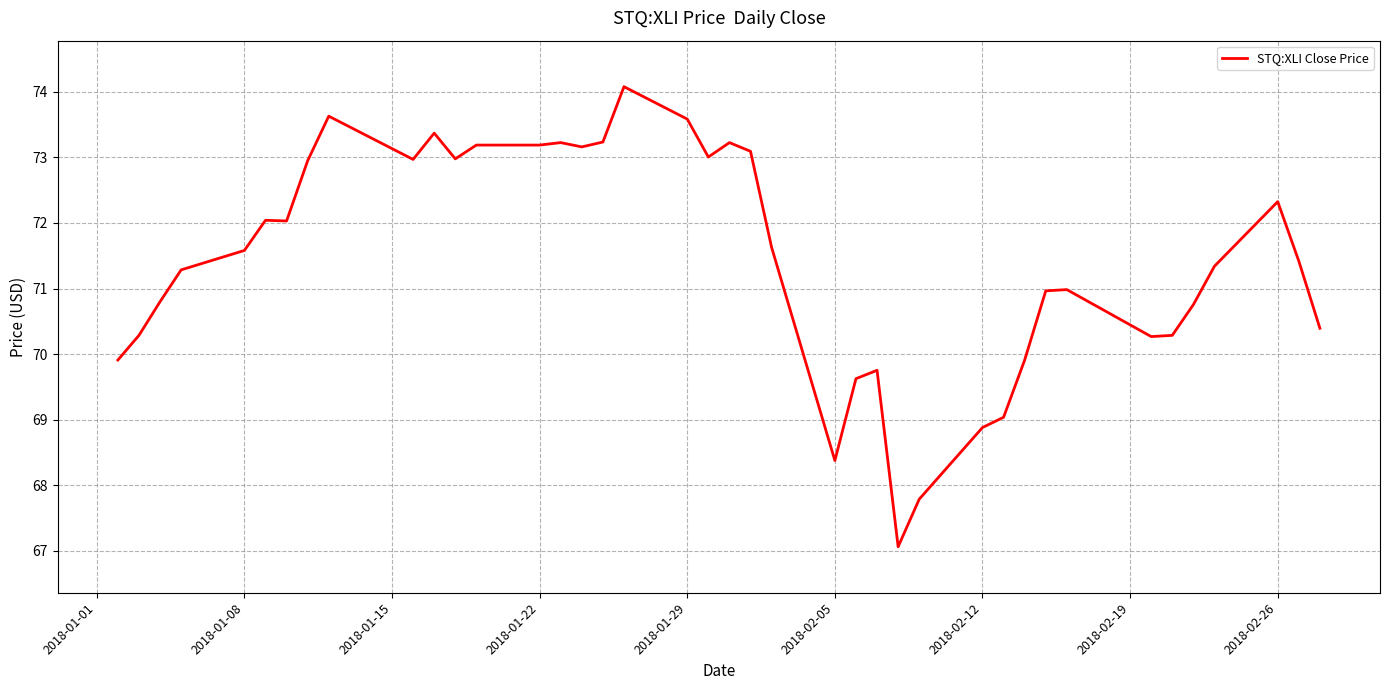

What is the greatest value displayed?

74.1